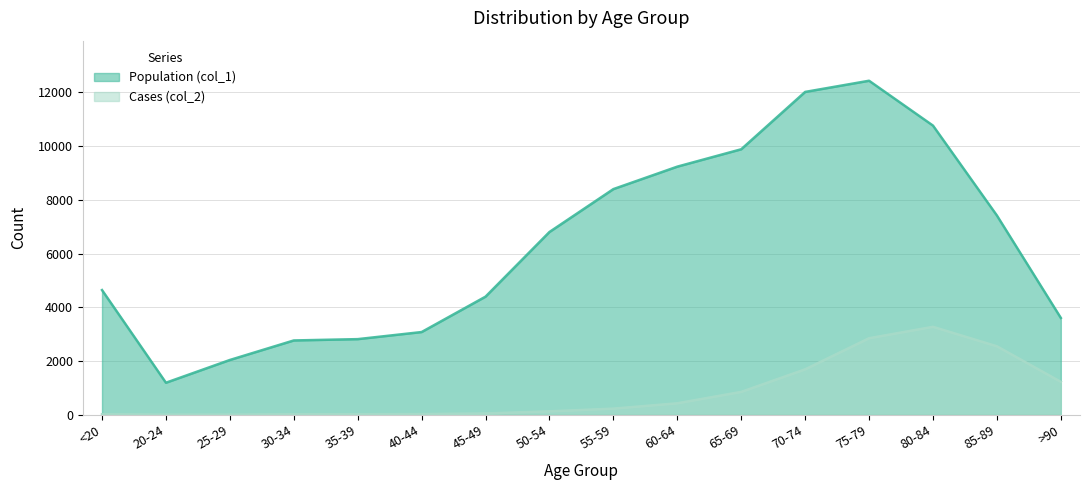

How many lines are shown in the chart?

2